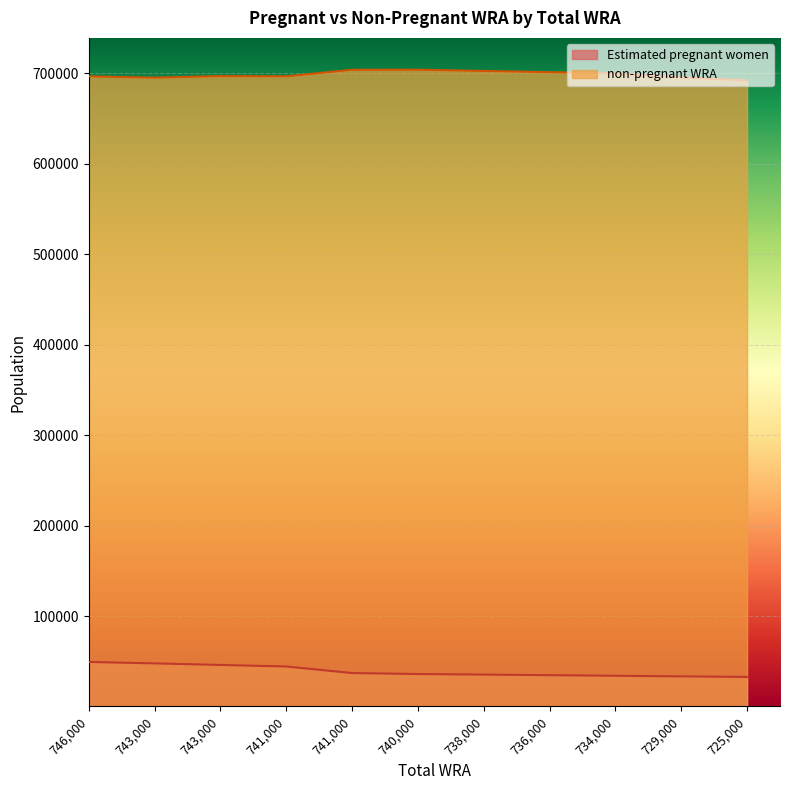

Reading left to right, what are all the values shown in this chart?

Estimated pregnant women: 746000=49217.1	743000=47620.4	743000=45900.1	741000=44174.0	741000=36927.7	740000=35851.1	738000=35225.5	736000=34577.5	734000=33919.9	729000=33264.7	725000=32600.6
non-pregnant WRA: 746000=696782.9	743000=695379.6	743000=697099.9	741000=696826.0	741000=704072.3	740000=704148.9	738000=702774.5	736000=701422.5	734000=700080.1	729000=695735.3	725000=692399.4